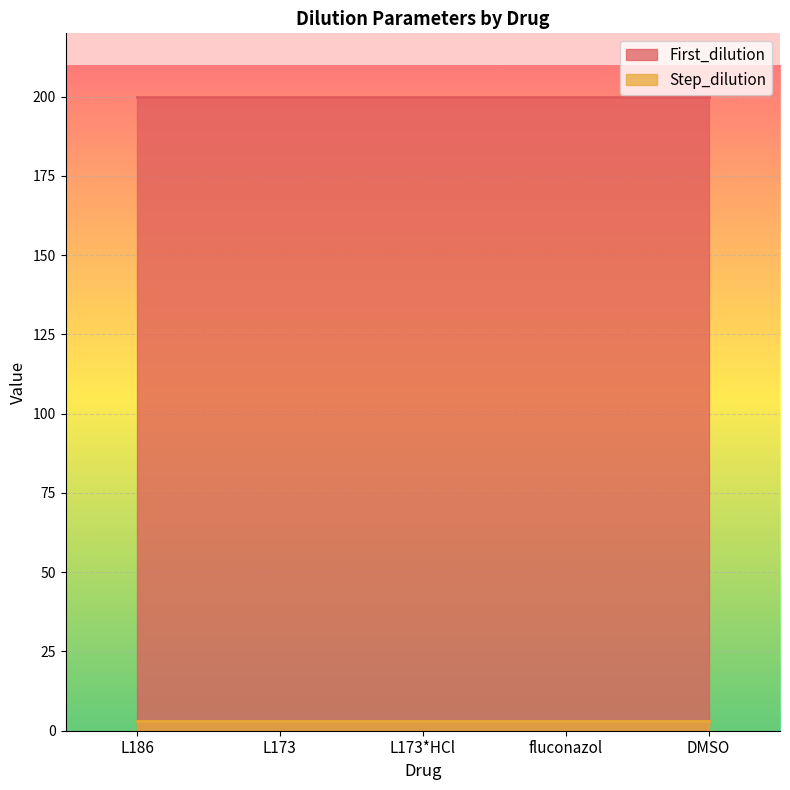

Which series has the widest spread of values?

First_dilution